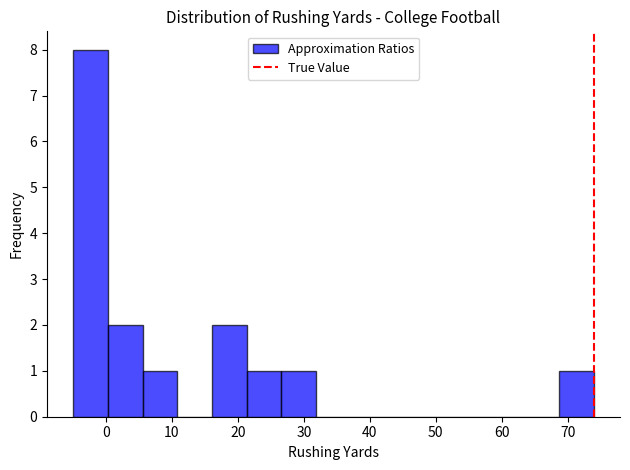

Reading left to right, list every bar in this chart as the range it spans on the x-axis followed by its height. Neither the bar edges nor the heights are printed on the chart, so give them approximately, as read against the axes.

-5 to 0: 8
0 to 6: 2
6 to 11: 1
11 to 16: 0
16 to 21: 2
21 to 27: 1
27 to 32: 1
32 to 37: 0
37 to 42: 0
42 to 48: 0
48 to 53: 0
53 to 58: 0
58 to 63: 0
63 to 69: 0
69 to 74: 1